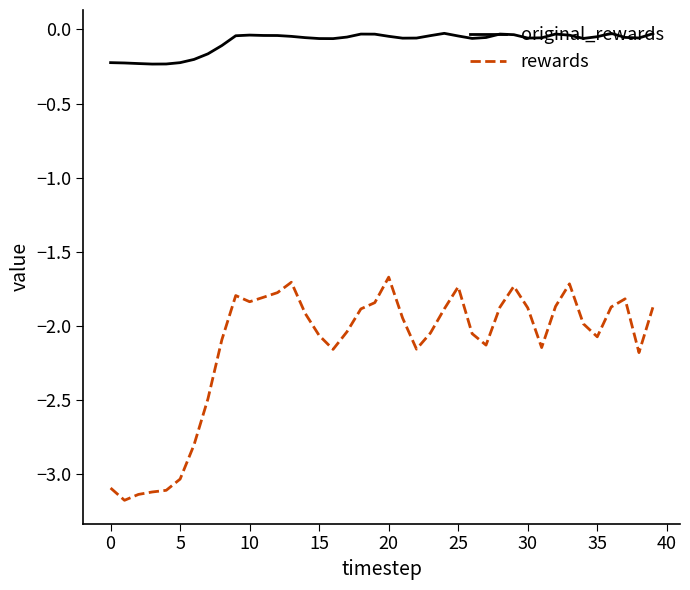

True or false: original_rewards and rewards intersect in this chart.

False